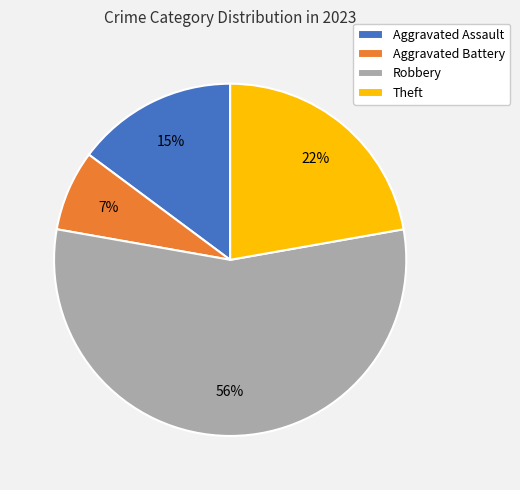

The Aggravated Battery slice represents 14% of the pie. True or false?

False